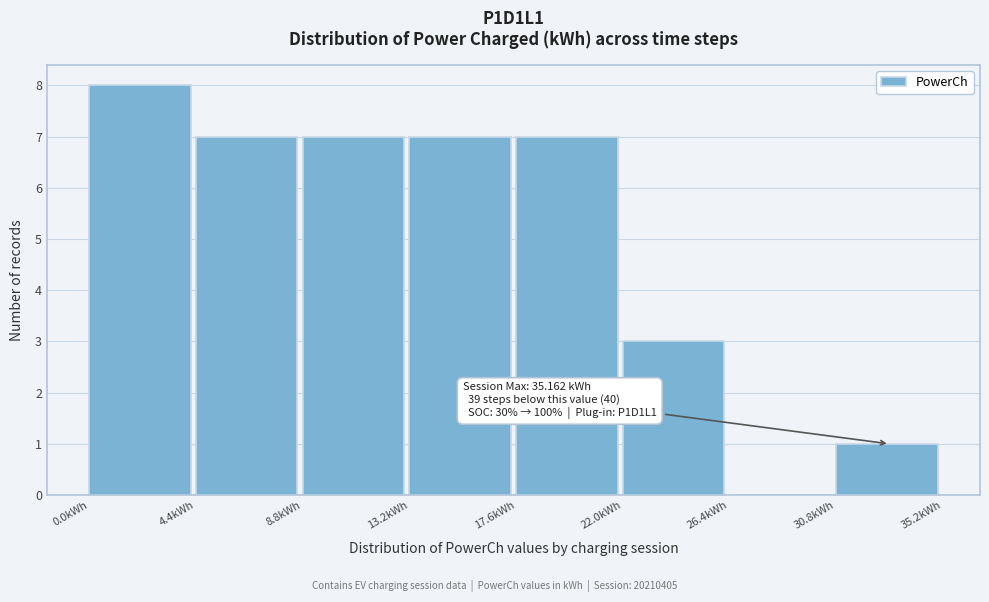

Over which range of the x-axis is the bar tallest?

0.0 to 4.5